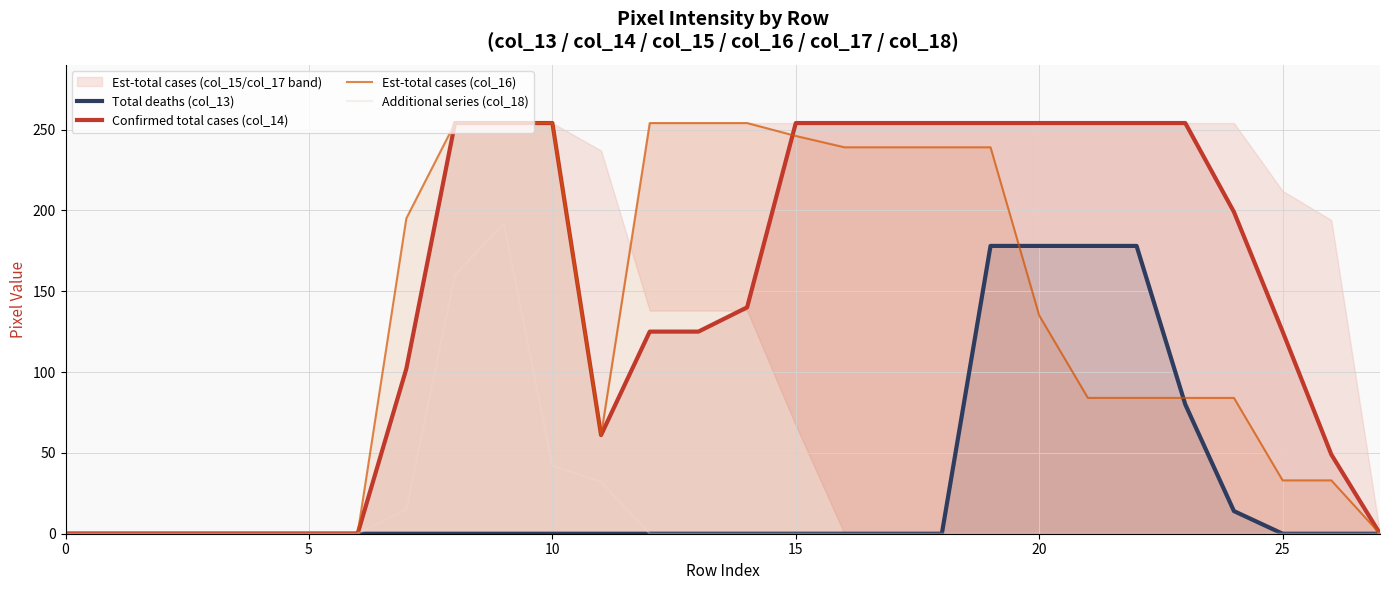

The Est-total cases (col_16) series shows 33 at 23. True or false?

False